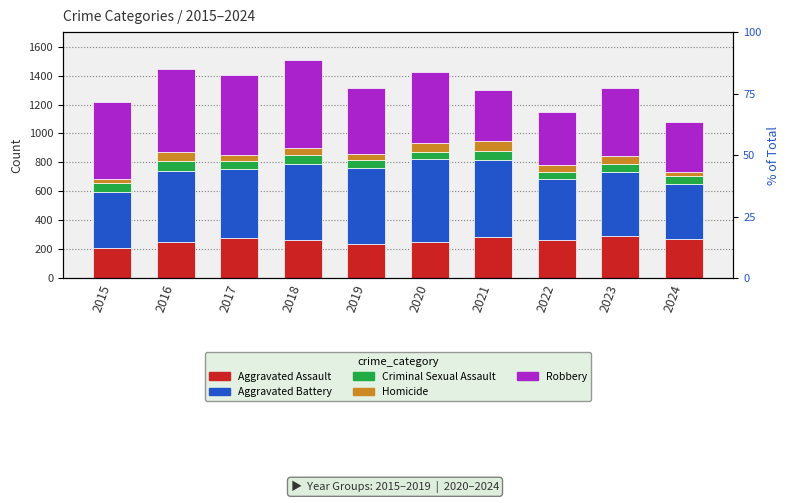

What is the spread (max minus min) of values at 2024?

354